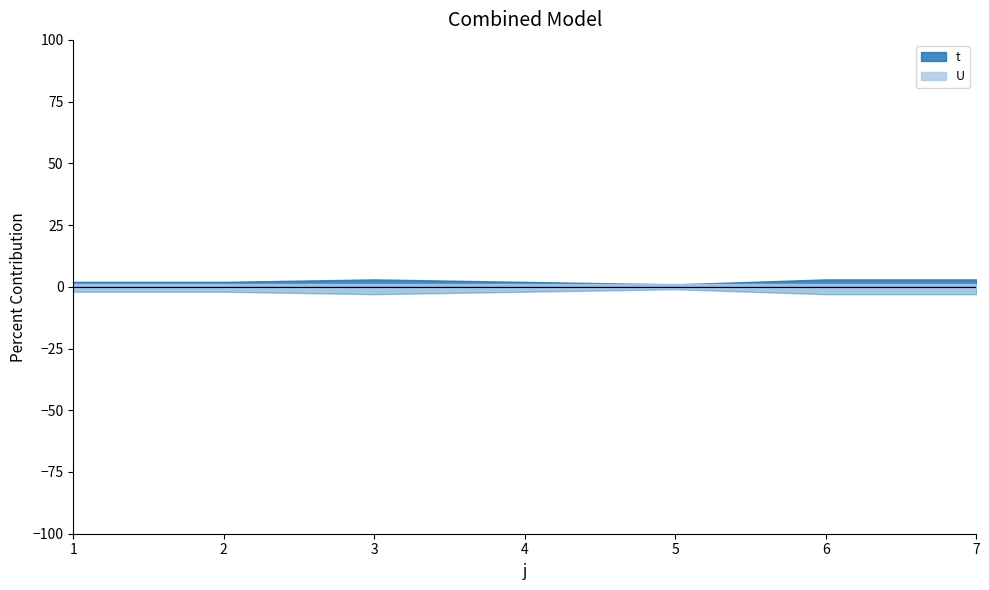

At which category does t reach its first local valley?

5